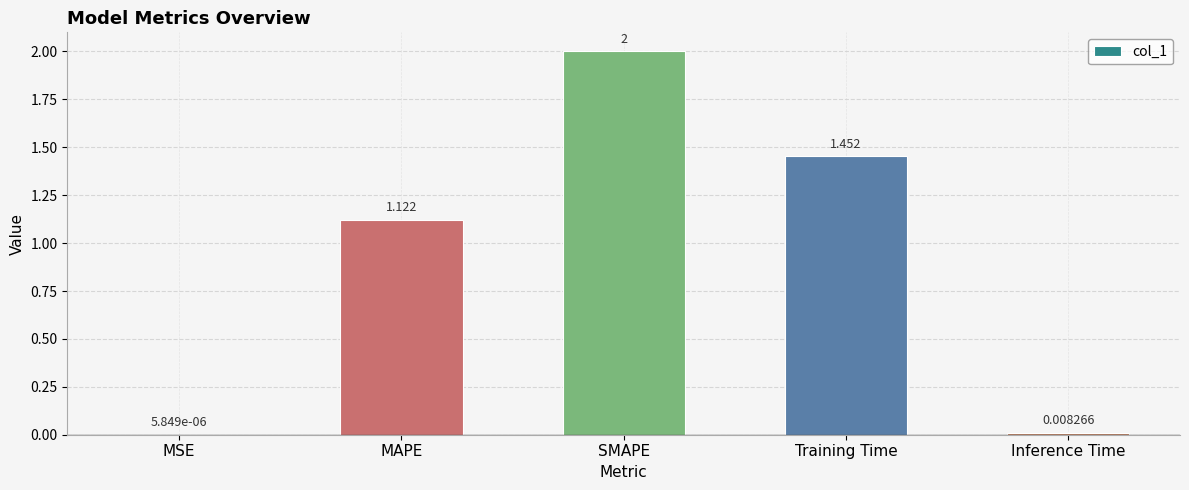

What is the sum of all values?

4.6